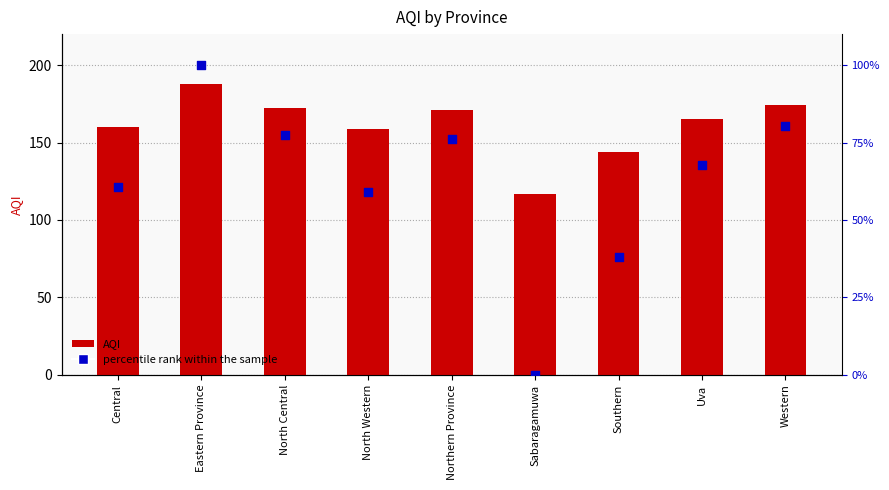

Which series has the largest Y range (max minus min)?

percentile rank within the sample